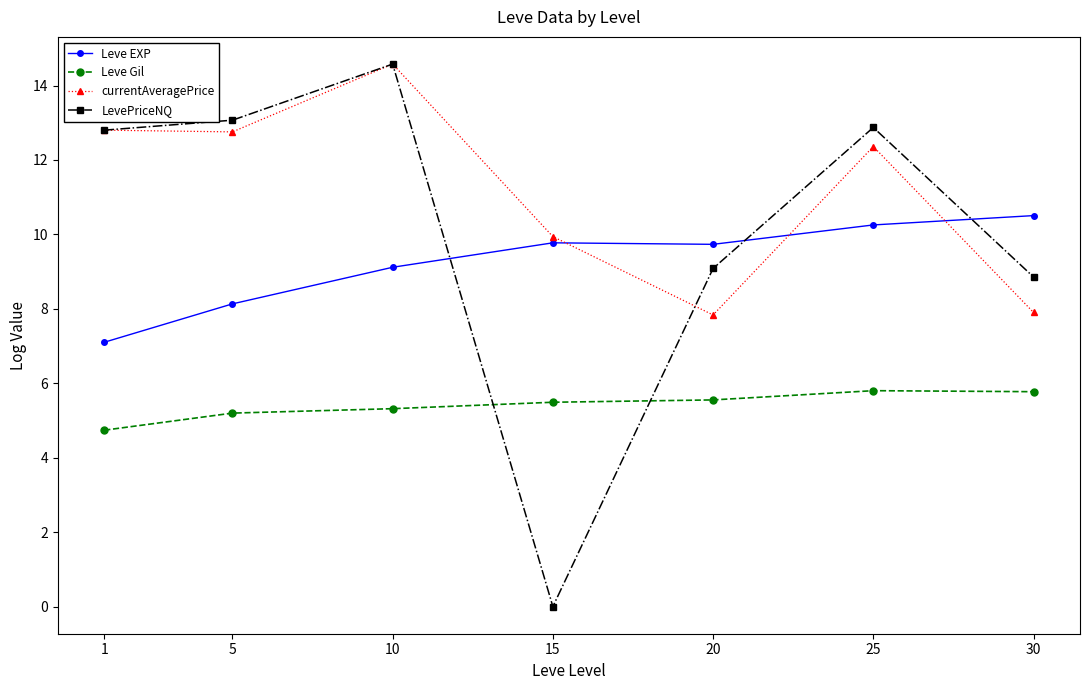

How many interior local peaks does the LevePriceNQ series have?

2